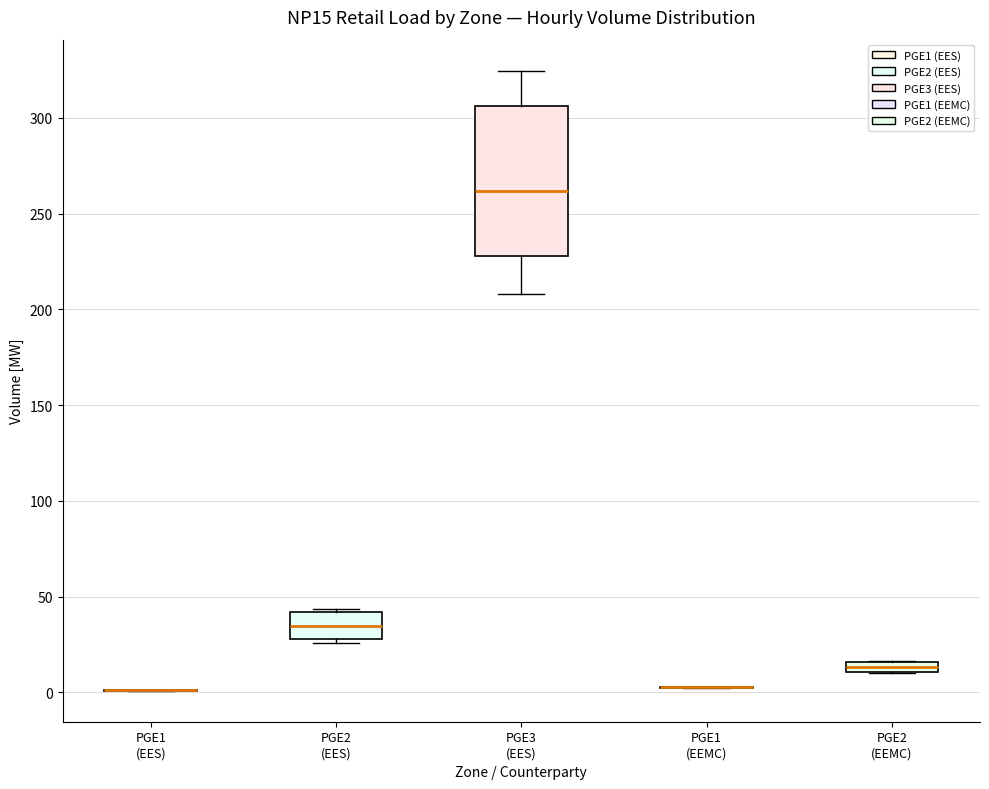

Which box is the tallest, from its lower edge to its upper edge?

PGE3 (EES)